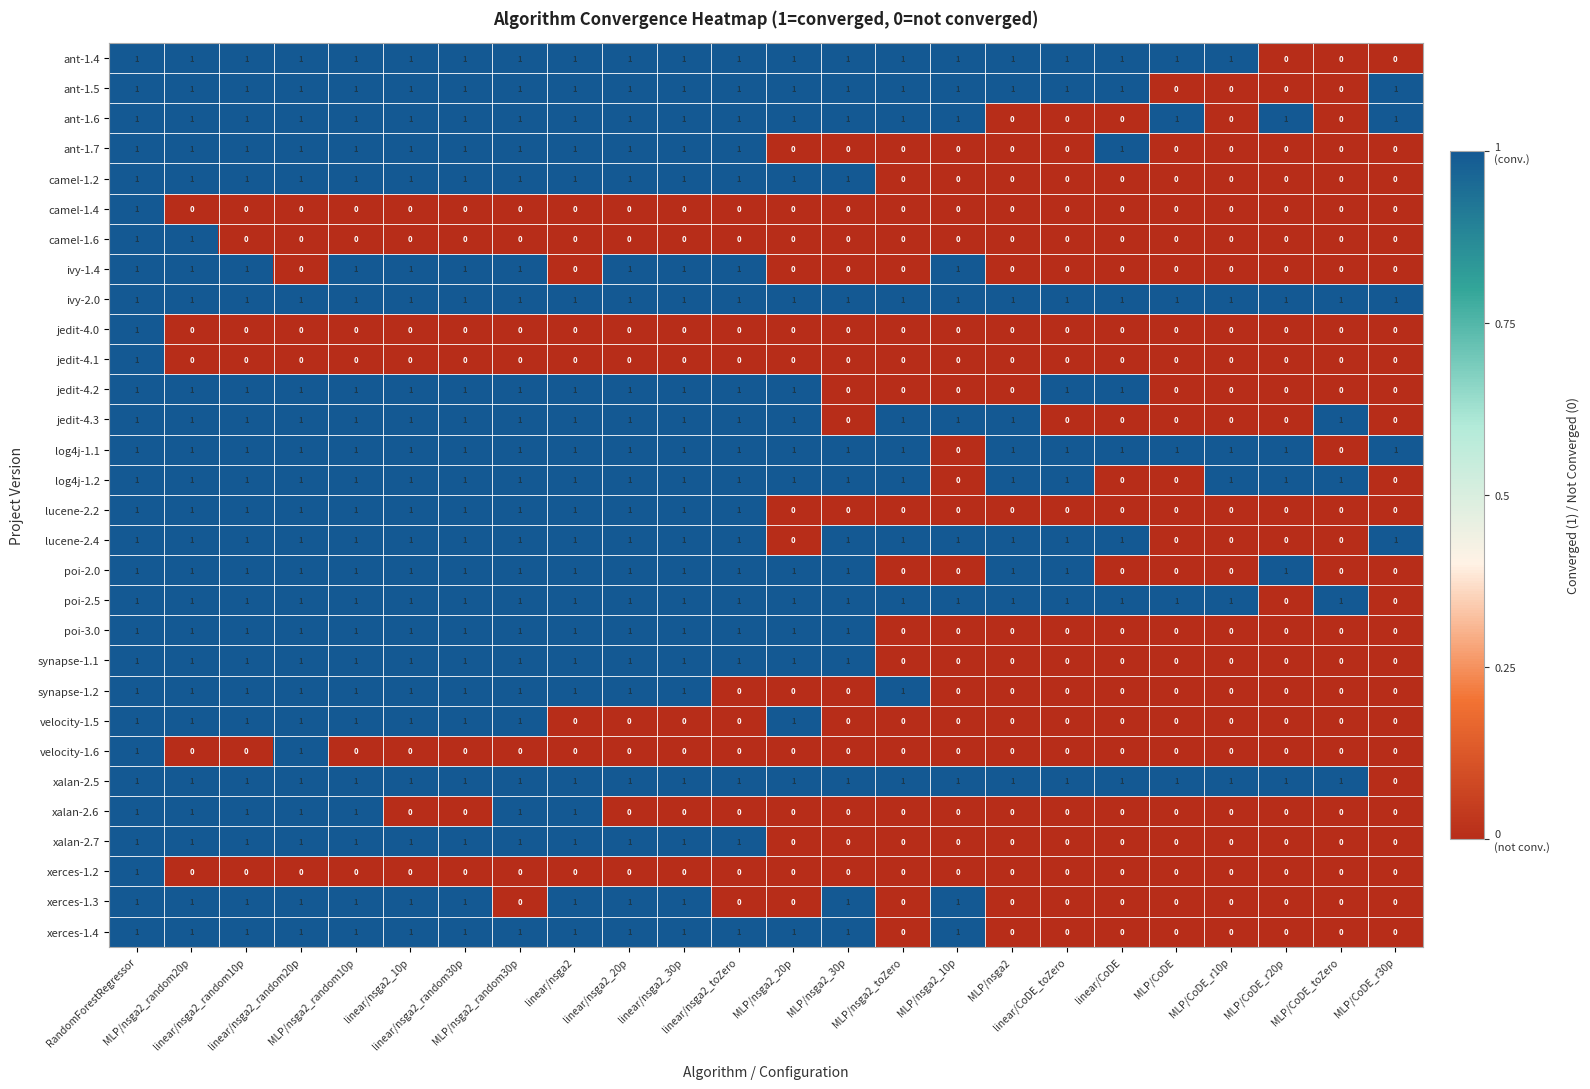

What is the sum of all xerces-1.3 values?

12